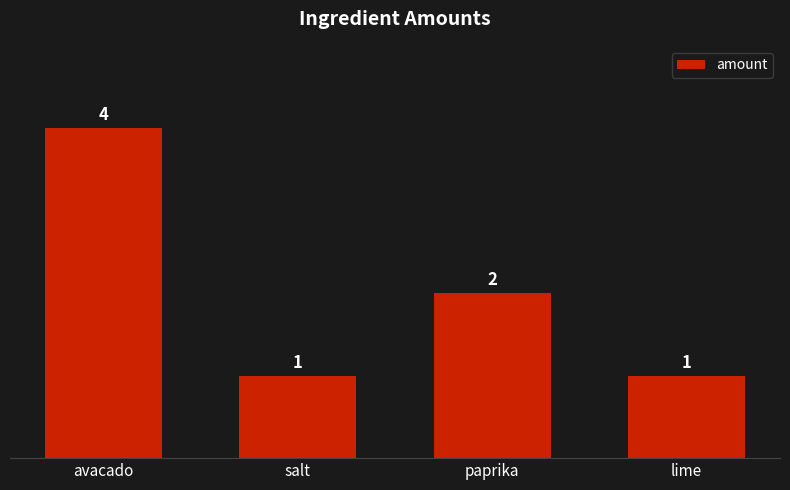

Reading left to right, list all the values displayed in this chart.

4	1	2	1